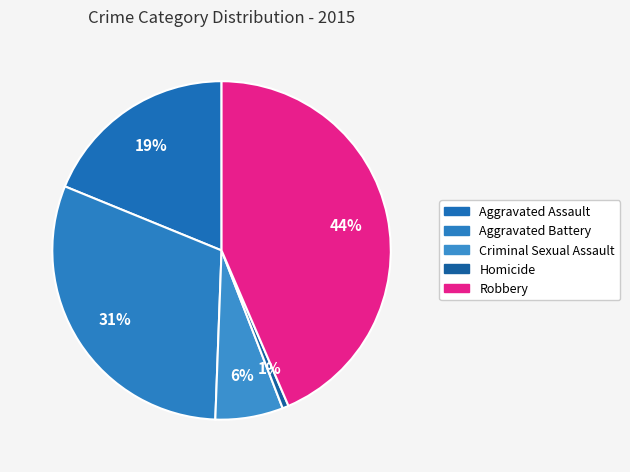

Which slice is the largest?

Robbery